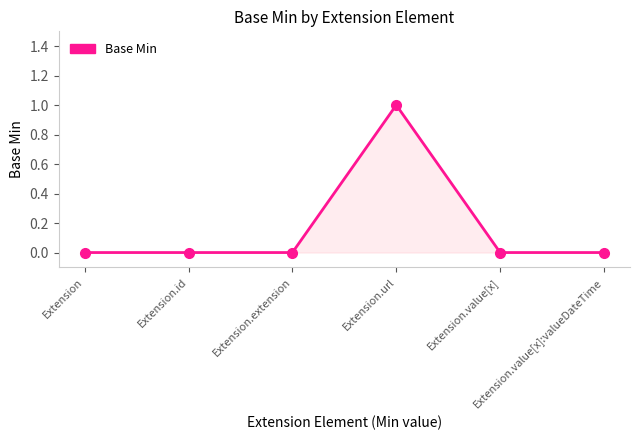

What is the value of the 4th point from the left?

1